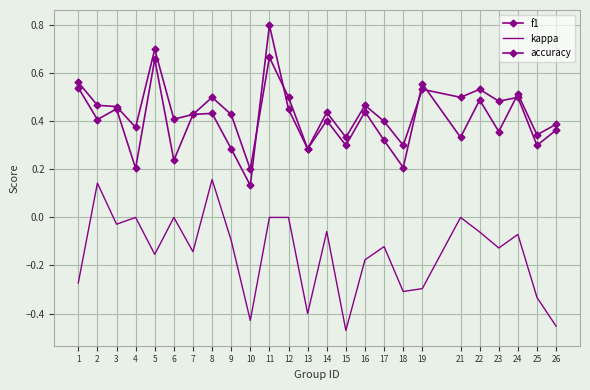

Does the chart have visible grid lines?

Yes